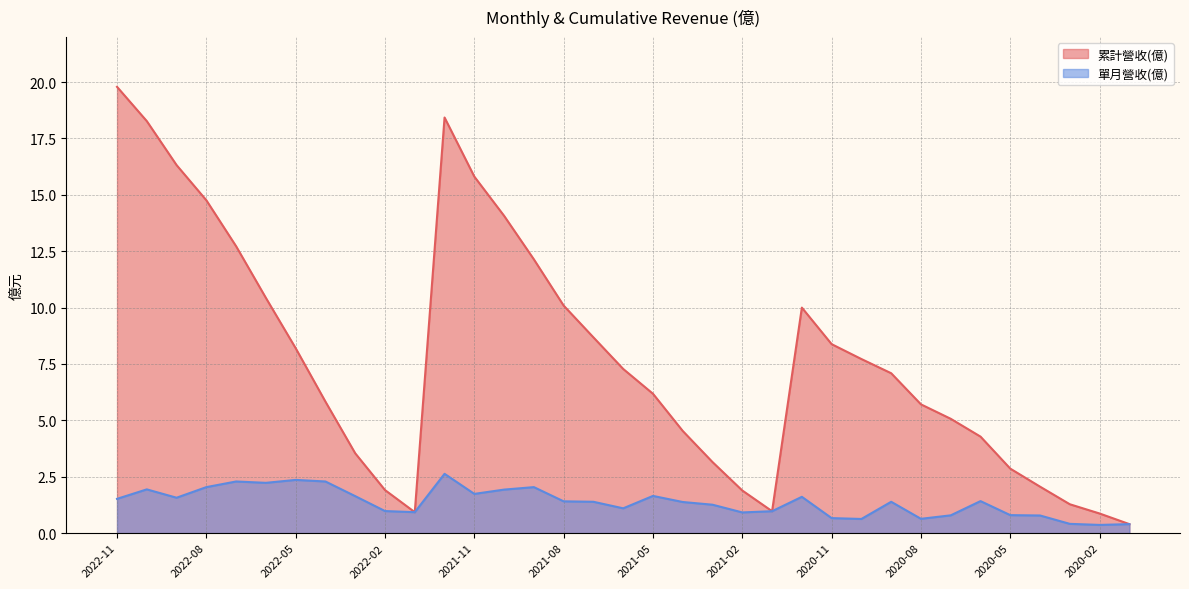

The value of 單月營收(億) at 2020-10 is 1.0. True or false?

False